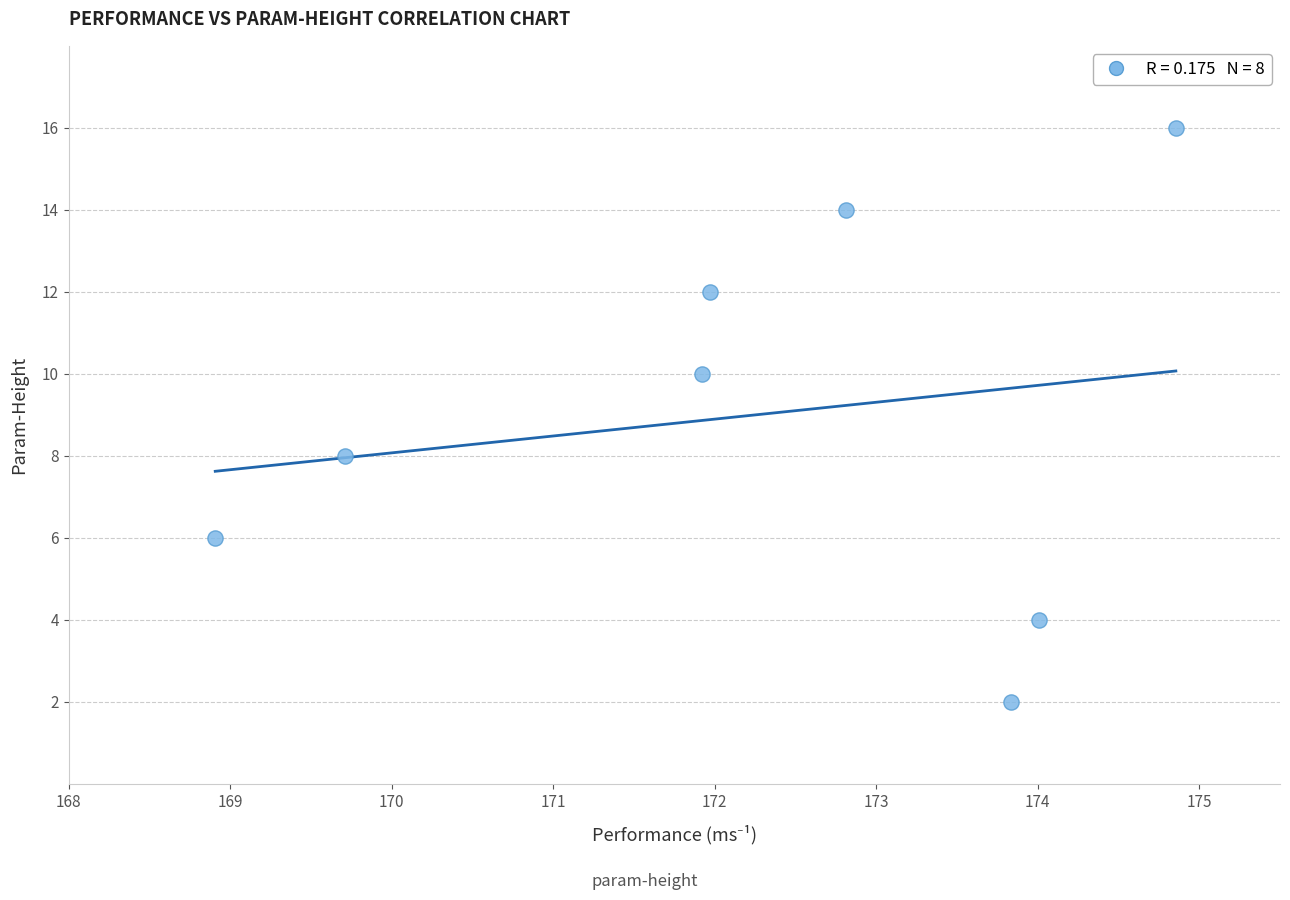

What is the average Y value?

9